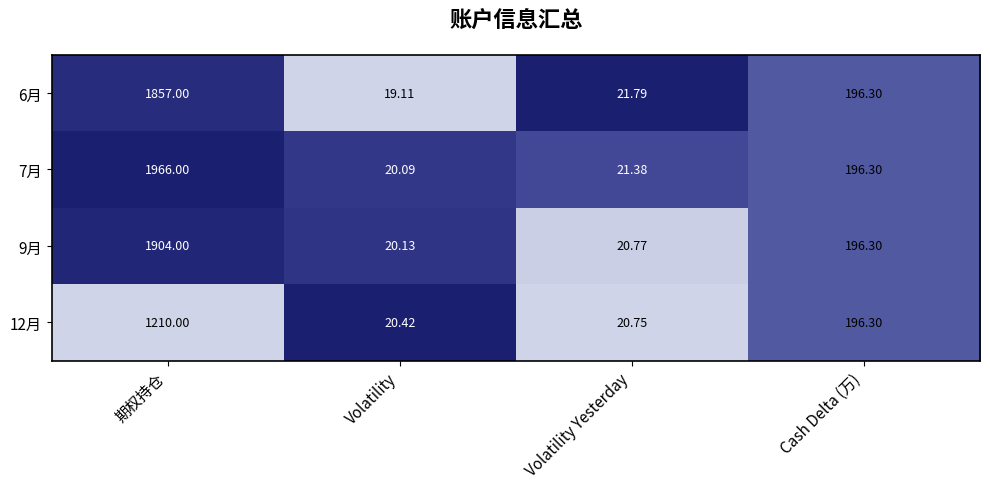

Where is 9月 nearest to the value 962?

Cash Delta (万)